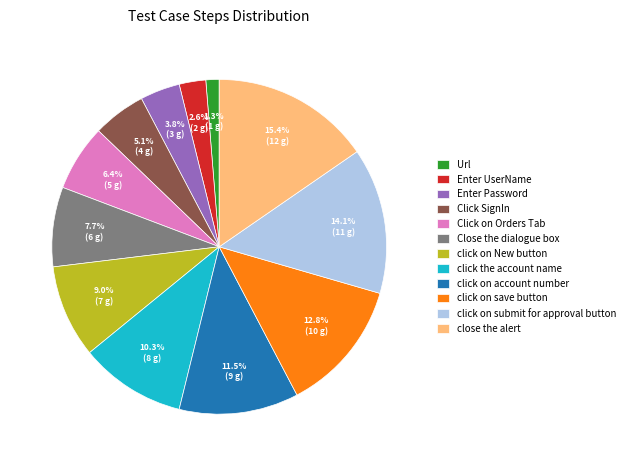

Does Close the dialogue box represent more than half of the total?

No